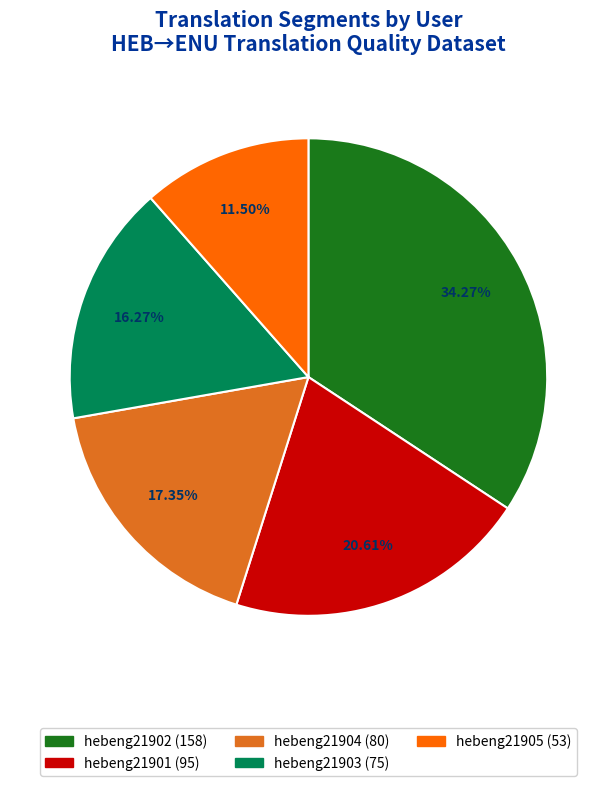

To the nearest percent, what percentage of the pie is hebeng21904?

17%